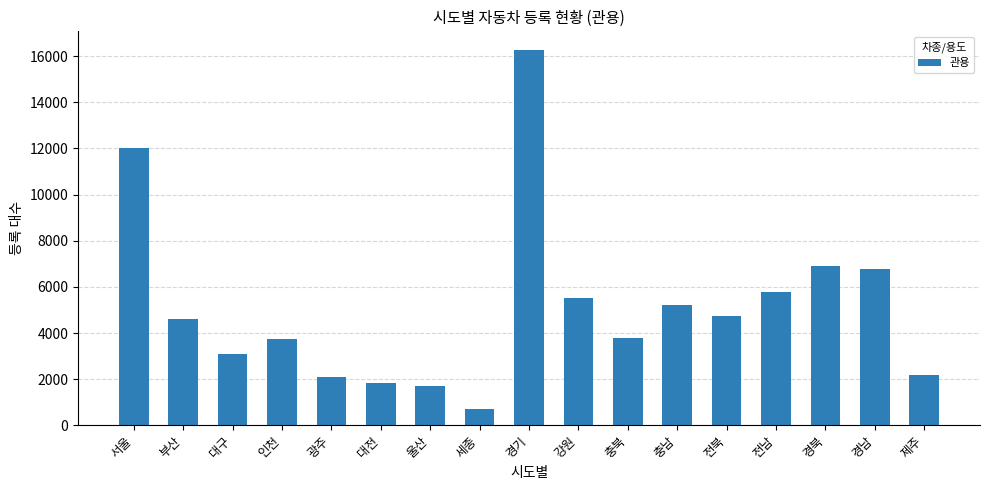

How many data points are less than 4592?

8